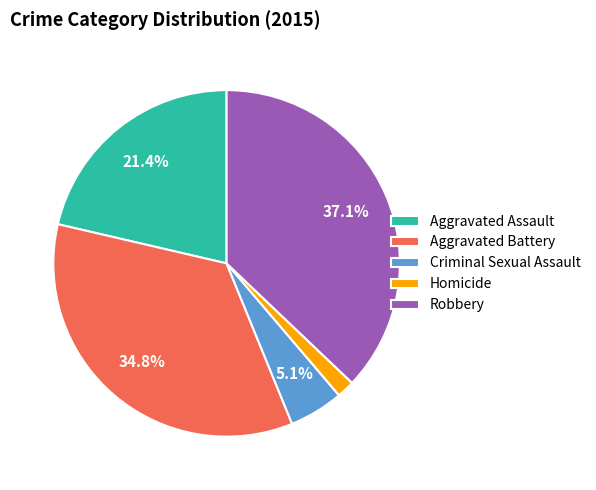

What is the ratio of the value at Aggravated Assault to the value at Robbery?

0.6